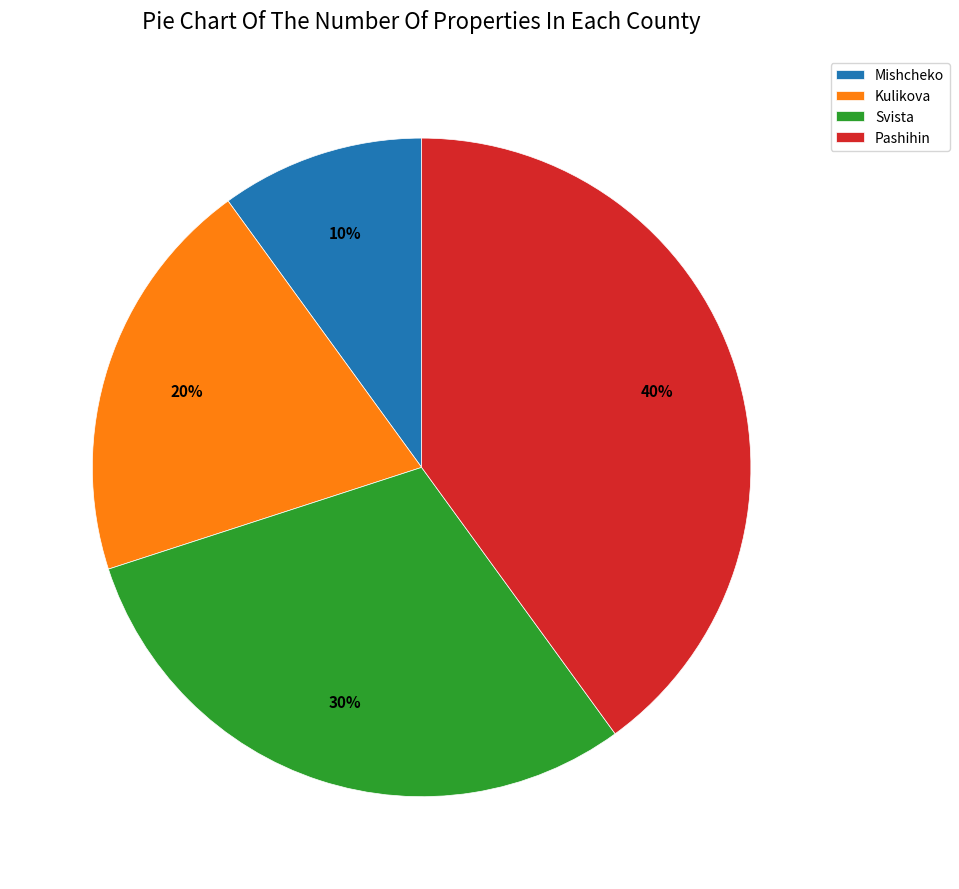

To the nearest percent, what is the difference between the Pashihin and Svista slice percentages?

10%